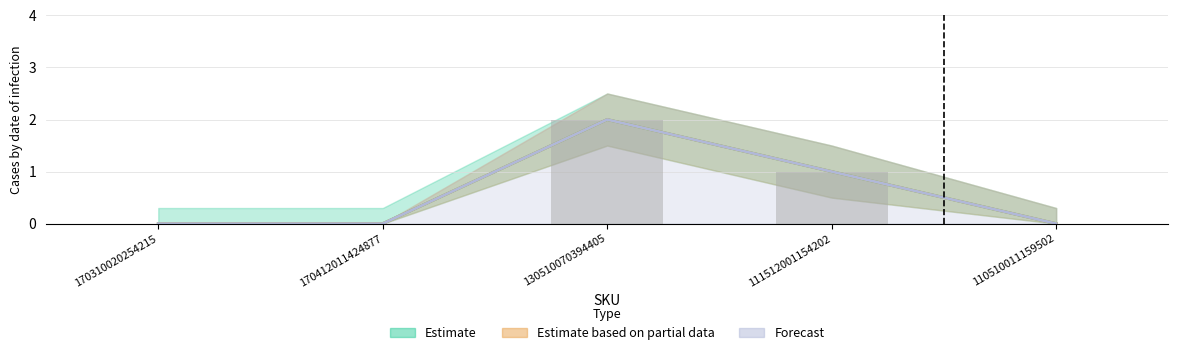

True or false: Estimate has a value of 0 at 110510011159502.

True